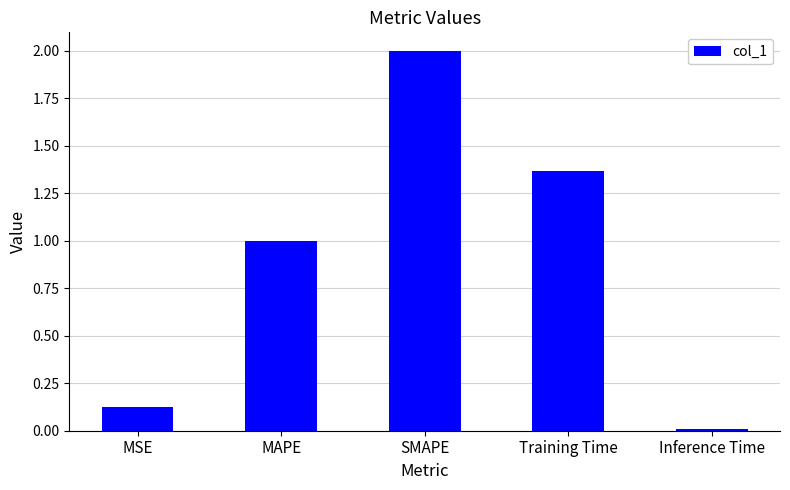

What position from the left is SMAPE?

3